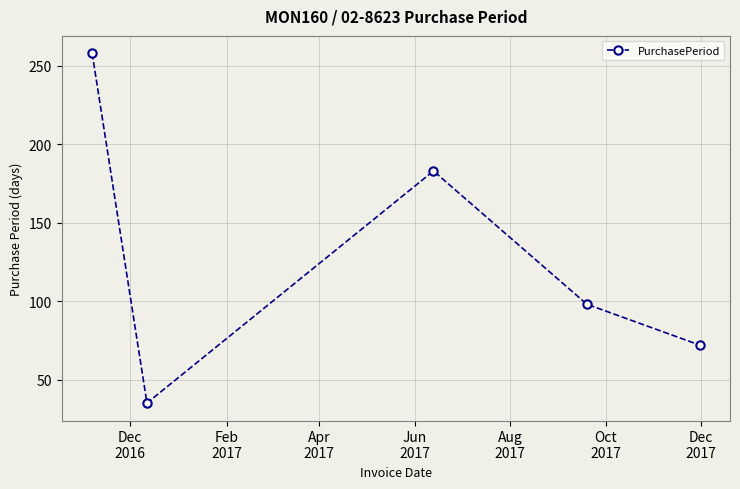

What is the value of the 4th point from the left?

98